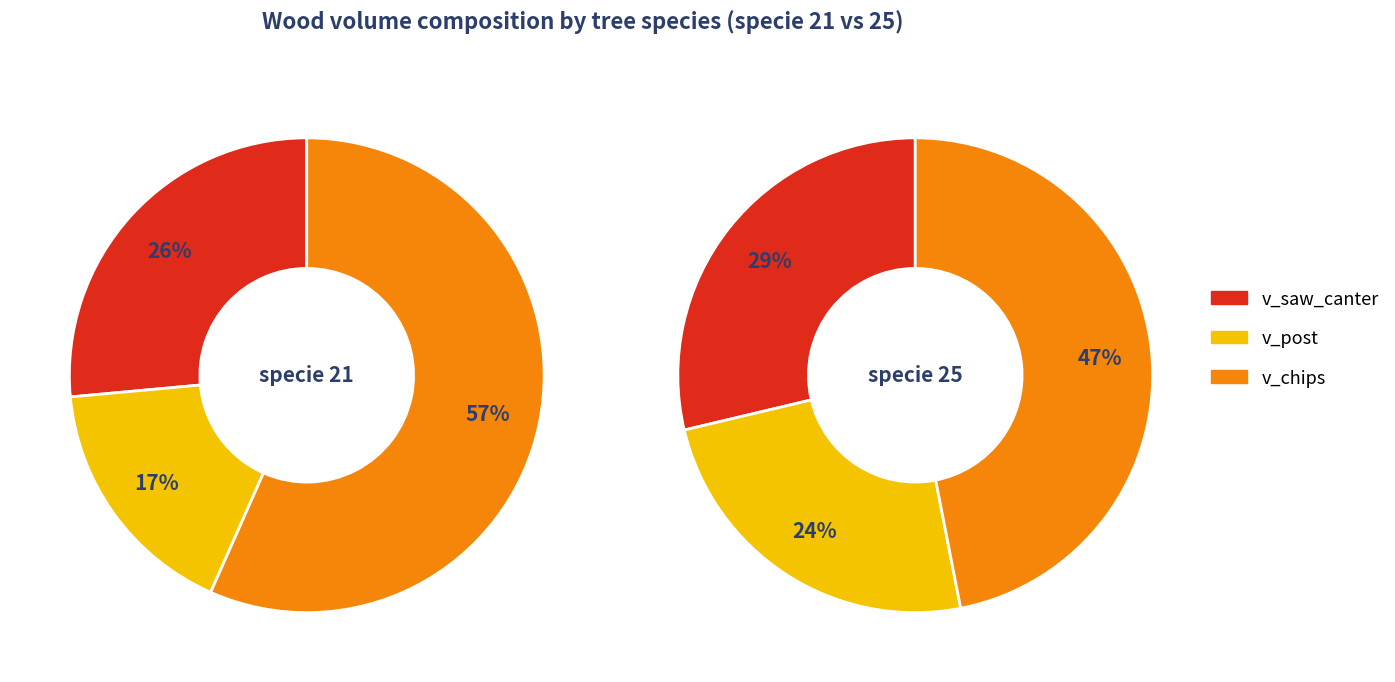

Which has a higher value, 14 or 23?

23